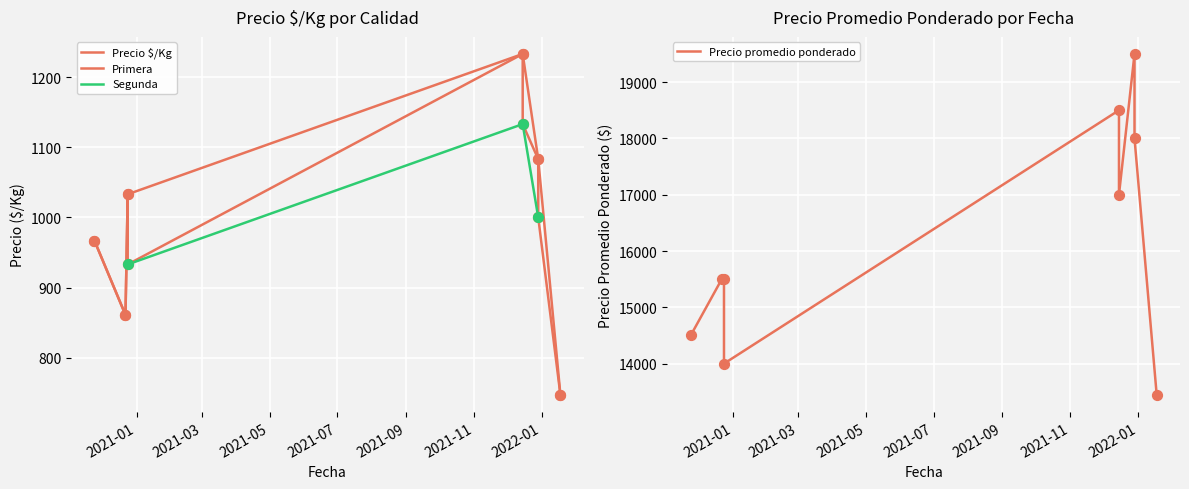

Which series contains the highest Y value?

Precio promedio ponderado